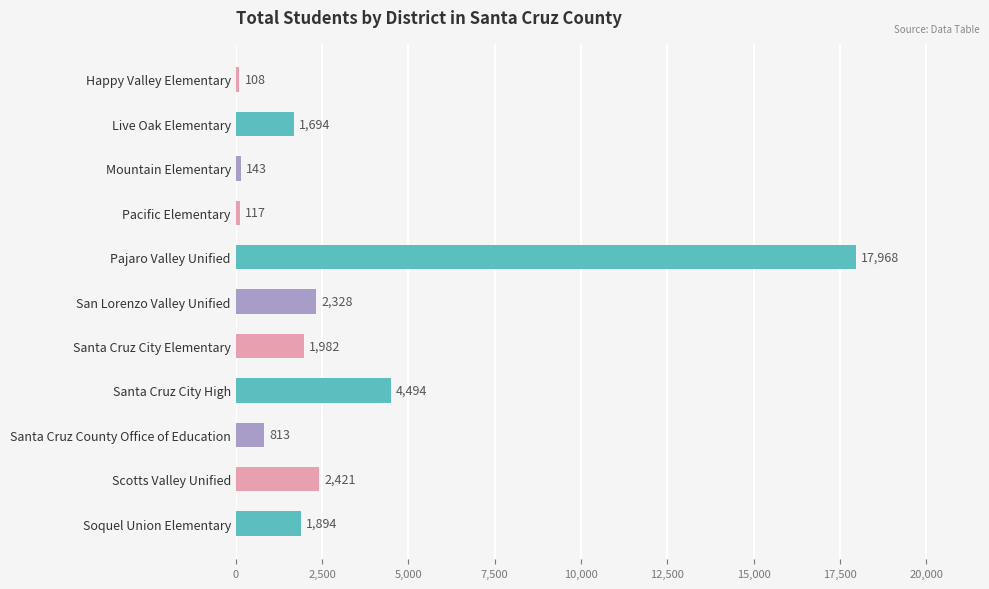

Reading top to bottom, list all the values displayed in this chart.

Happy Valley Elementary=108	Live Oak Elementary=1694	Mountain Elementary=143	Pacific Elementary=117	Pajaro Valley Unified=17968	San Lorenzo Valley Unified=2328	Santa Cruz City Elementary=1982	Santa Cruz City High=4494	Santa Cruz County Office of Education=813	Scotts Valley Unified=2421	Soquel Union Elementary=1894